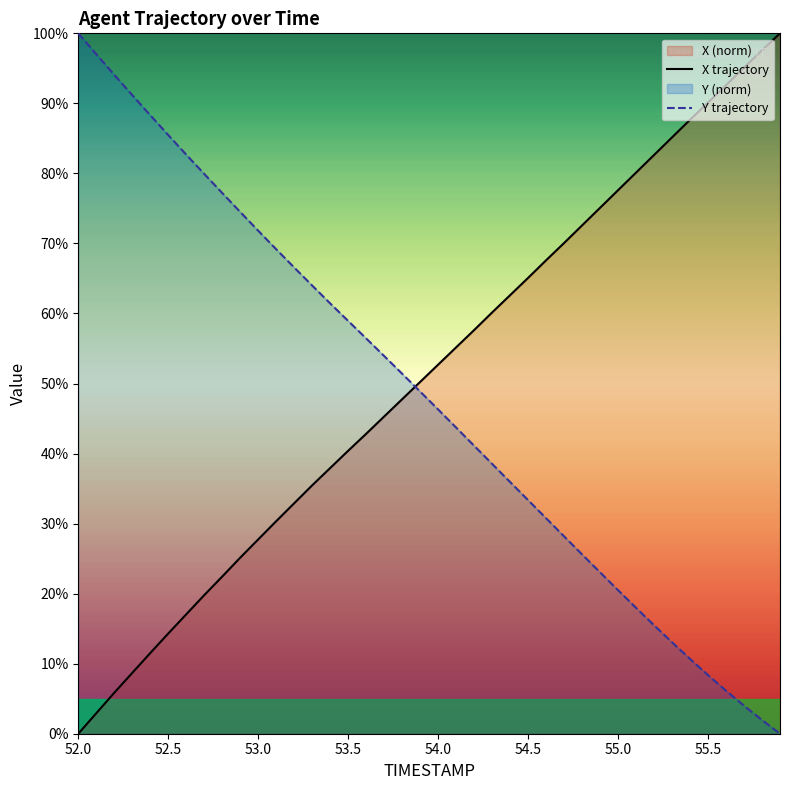

How many lines are shown in the chart?

2